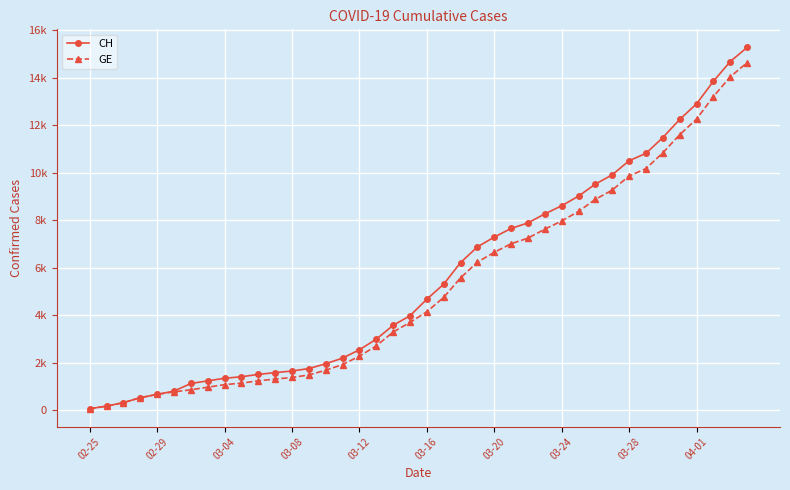

Does the chart have visible grid lines?

Yes